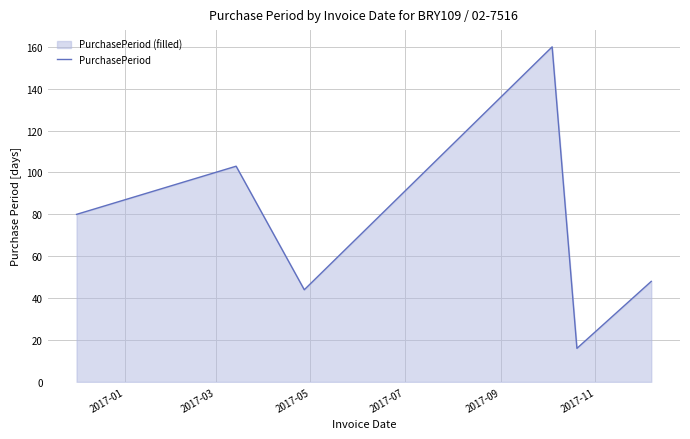

What is the value of the 2nd point from the left?

103